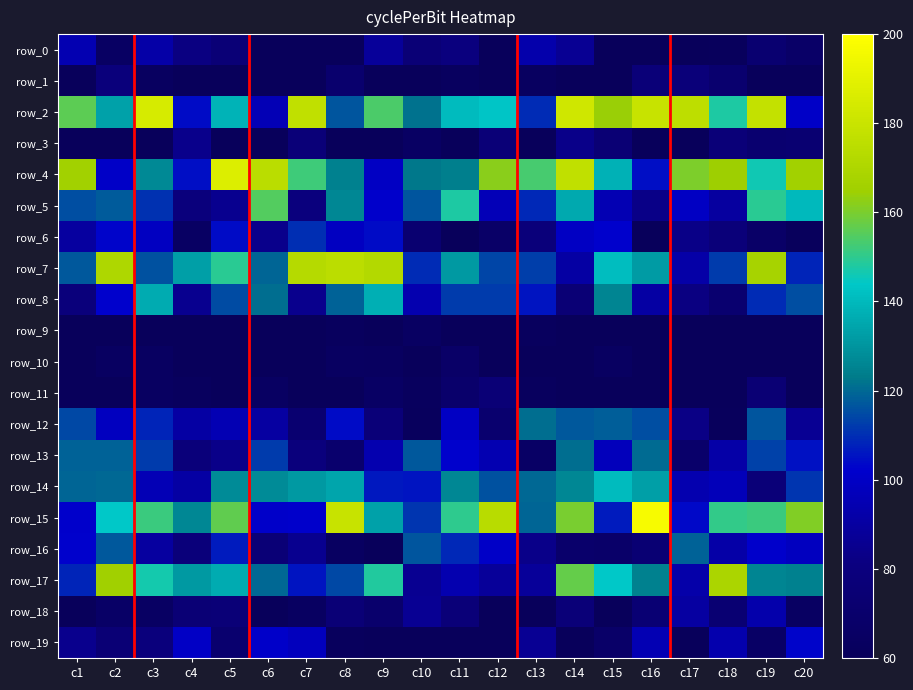

Which series has the widest spread of values?

row_15